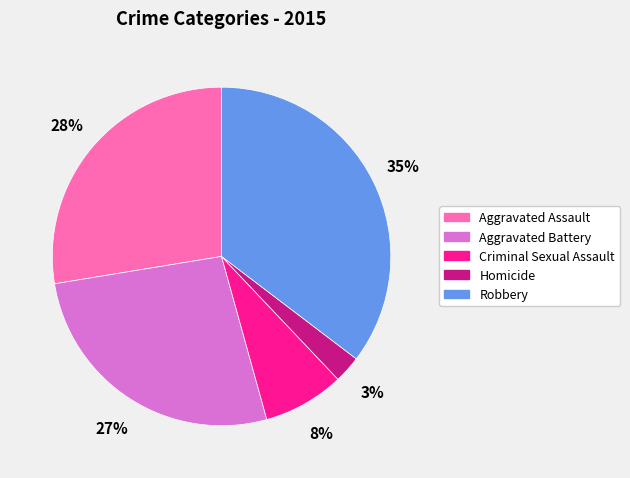

Is the sum of Criminal Sexual Assault and Robbery greater than half?

No